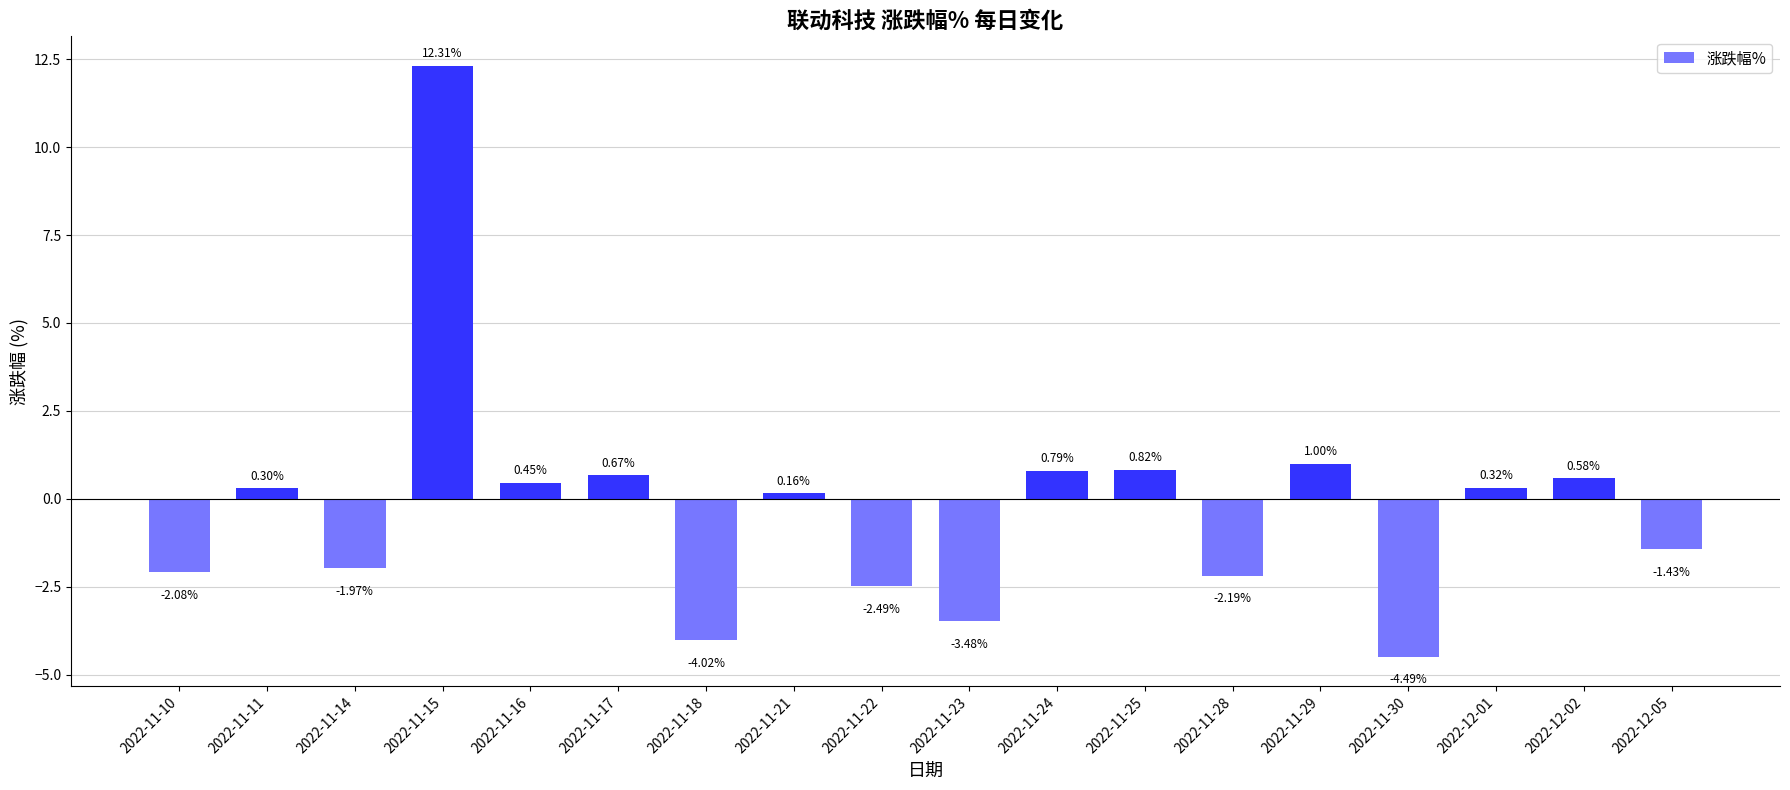

Which has a higher value, 2022-11-25 or 2022-12-05?

2022-11-25